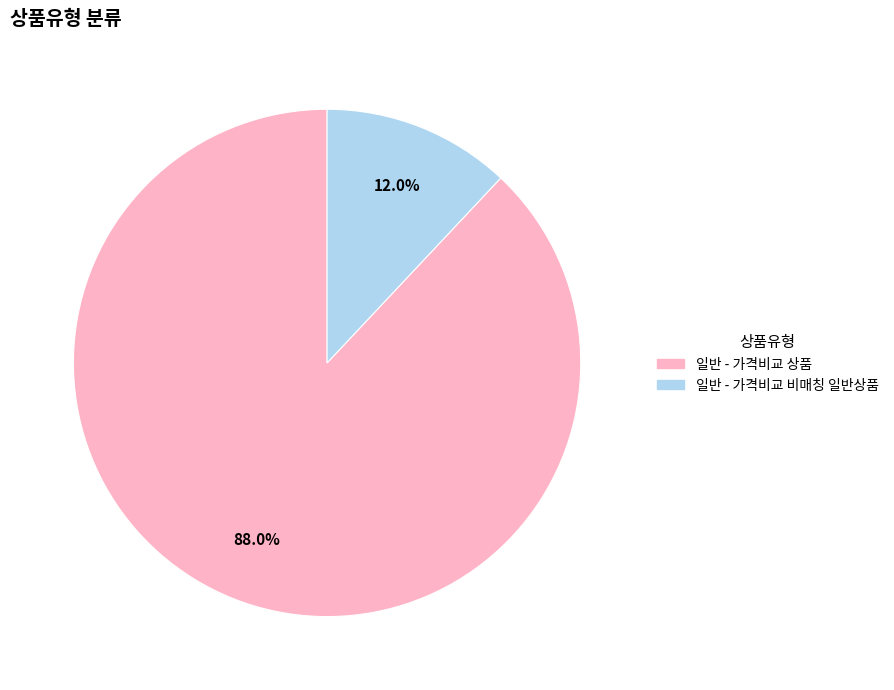

To the nearest percent, what is the difference between the 일반 - 가격비교 비매칭 일반상품 and 일반 - 가격비교 상품 slice percentages?

76%